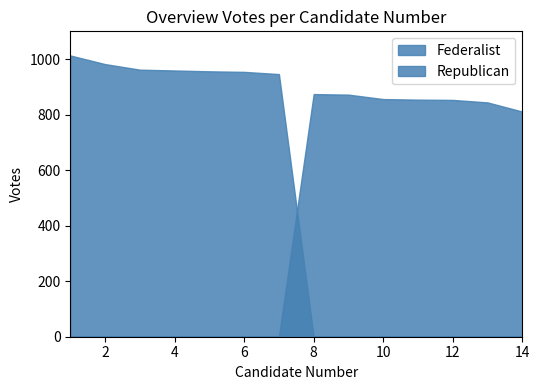

At which category is the sum across all series the highest?

1